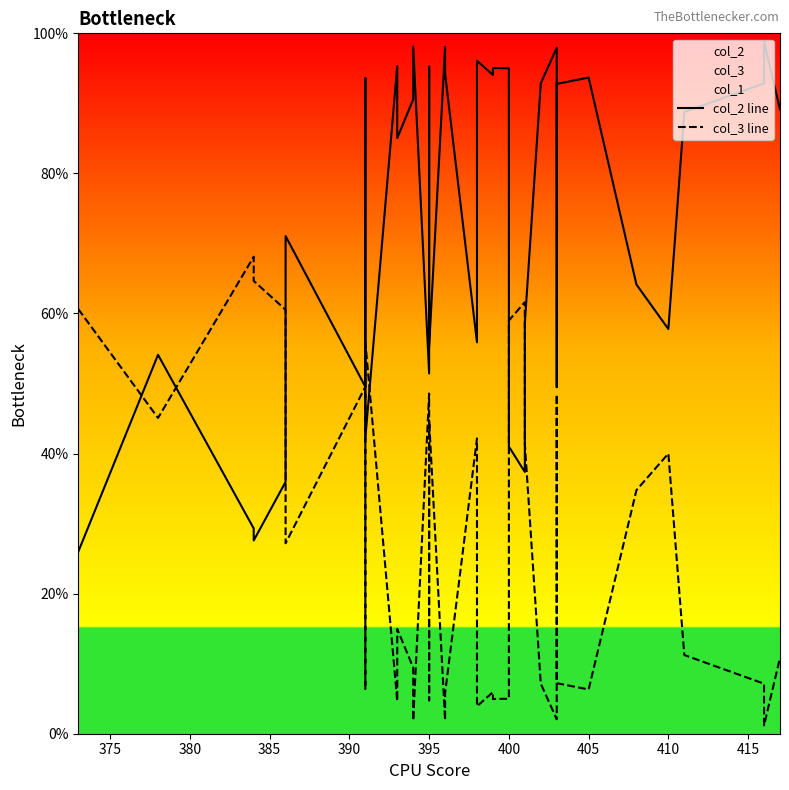

What is the sum of all col_3 line values?

1072.7